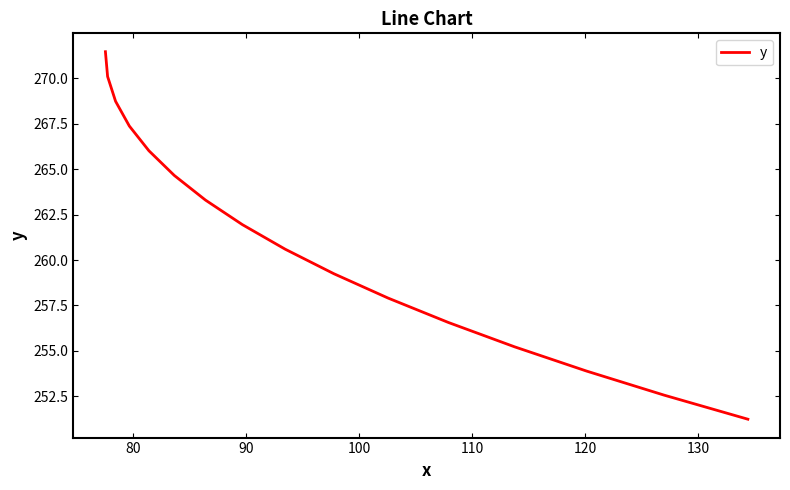

Reading left to right, list all the values displayed in this chart.

271.5	270.1	268.7	267.4	266.0	264.7	263.3	261.9	260.6	259.2	257.9	256.6	255.2	253.9	252.6	251.2